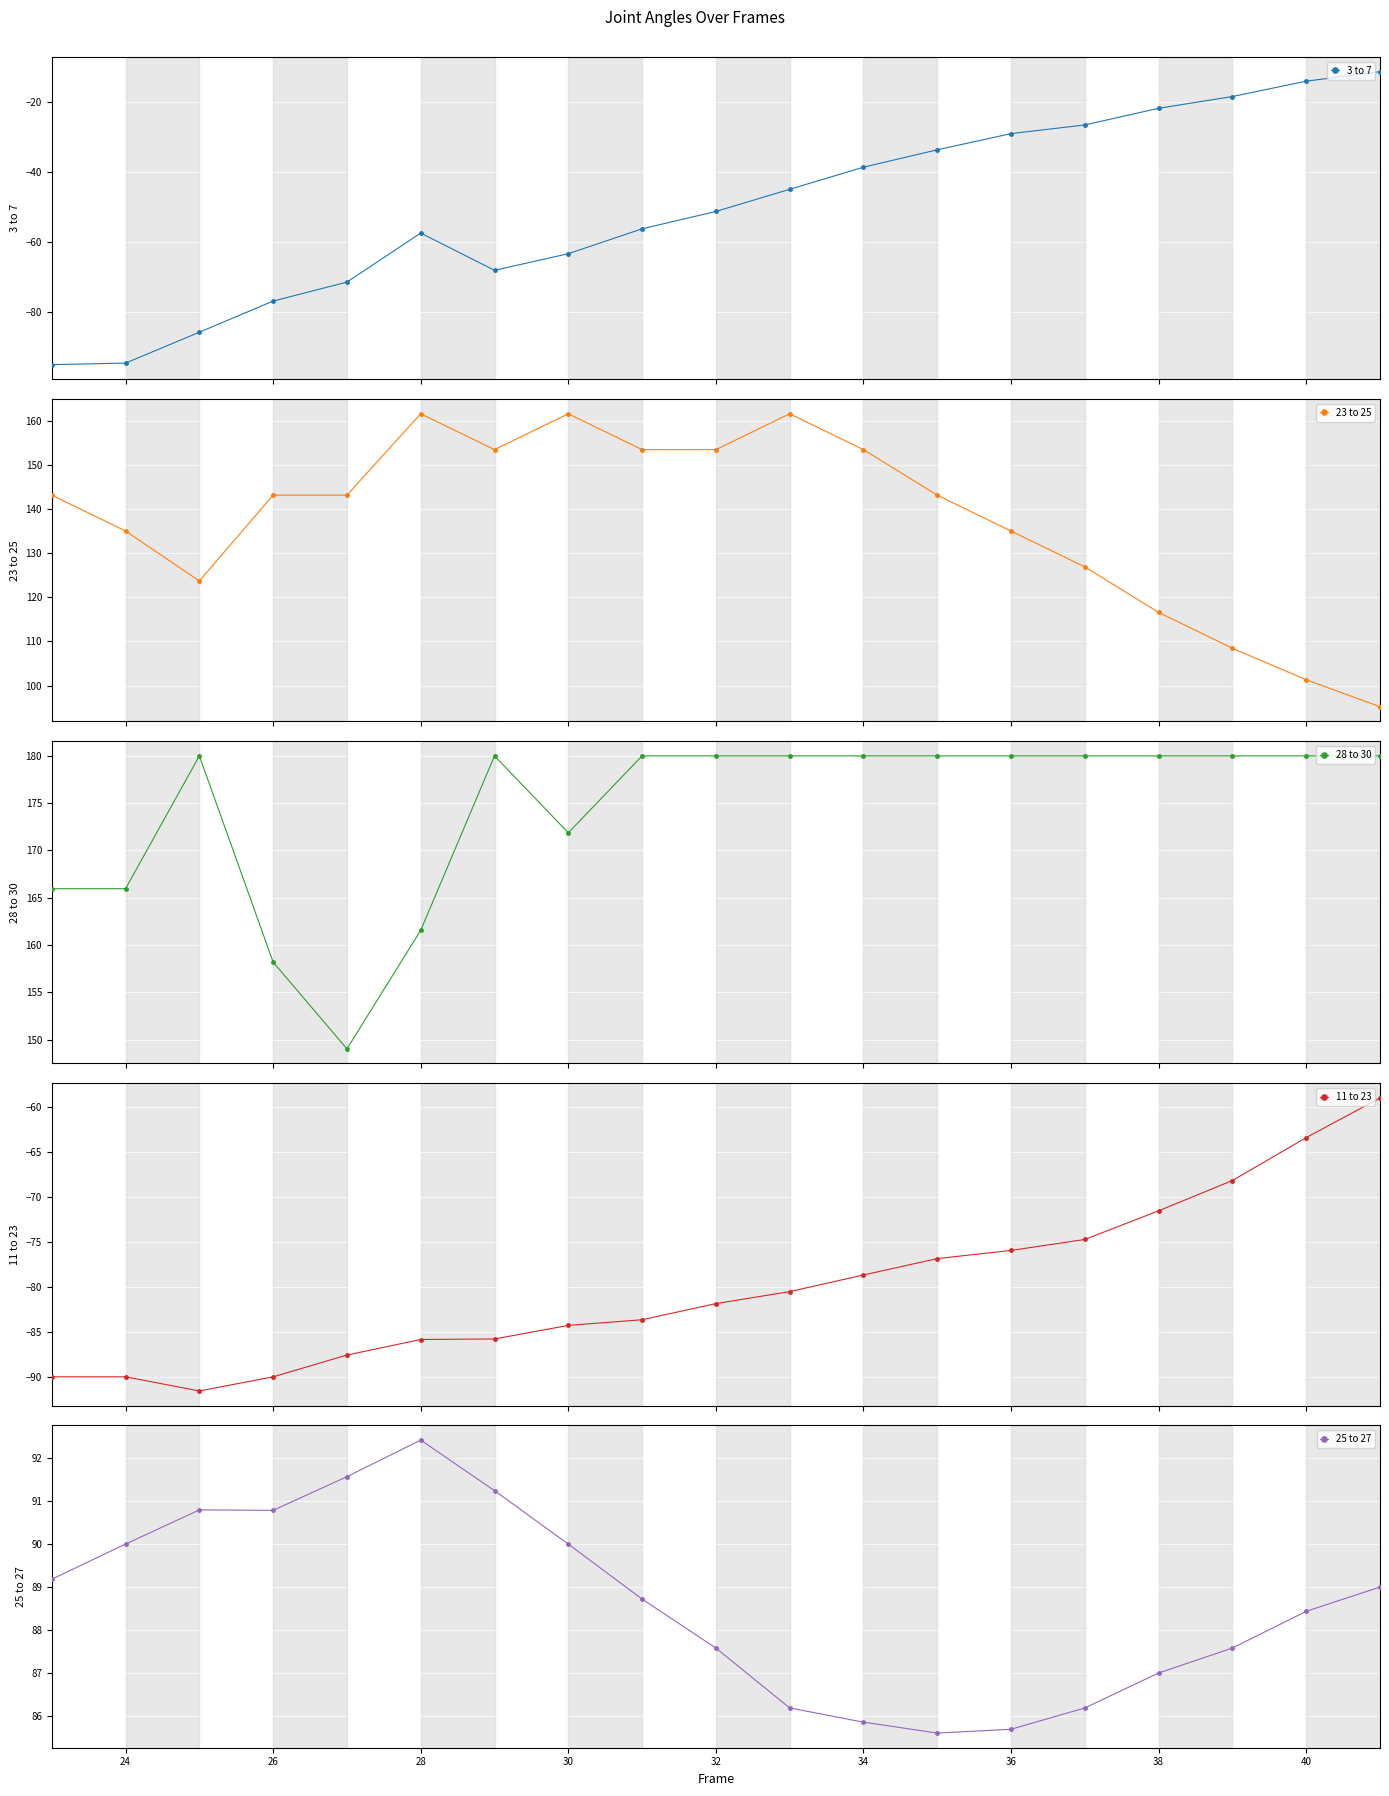

What is the minimum value for 23 to 25?

95.2